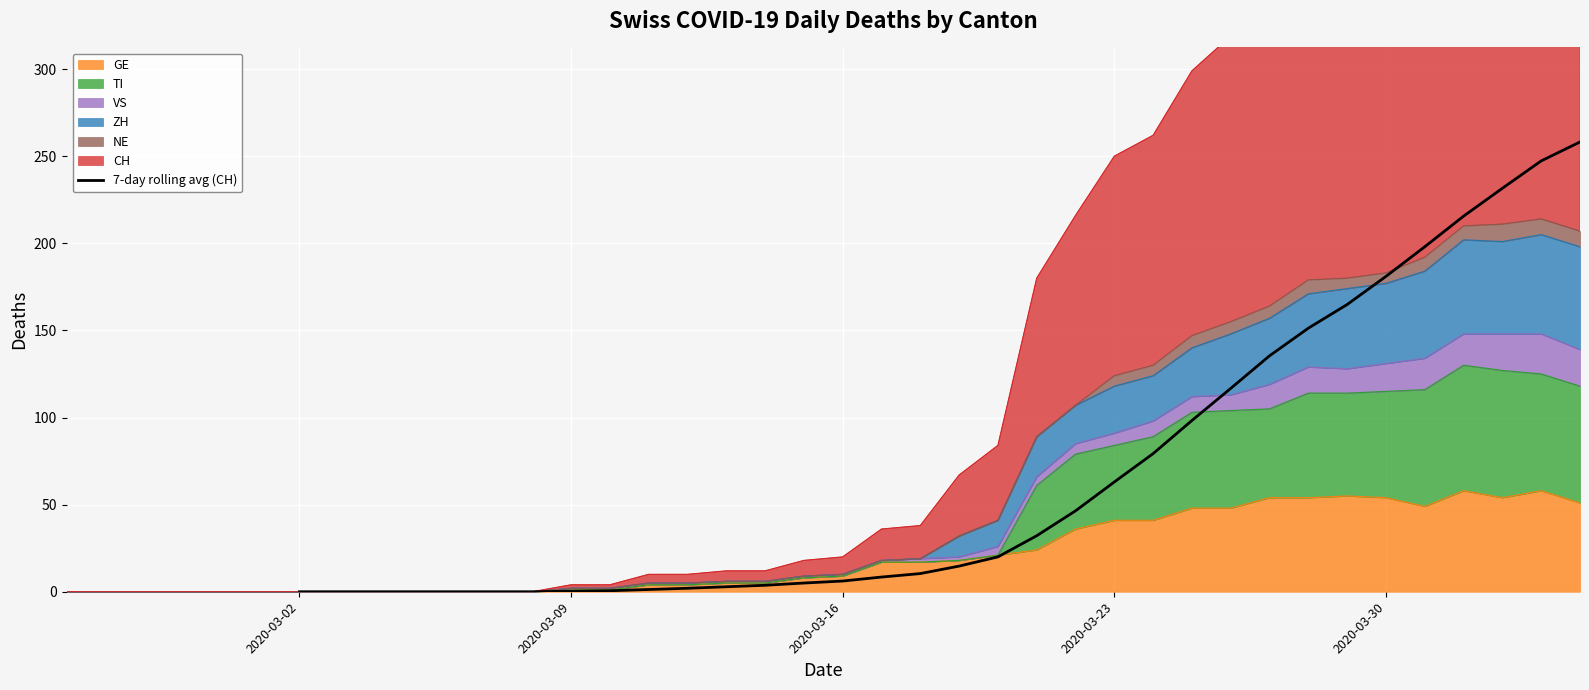

What is the average value?

67.5